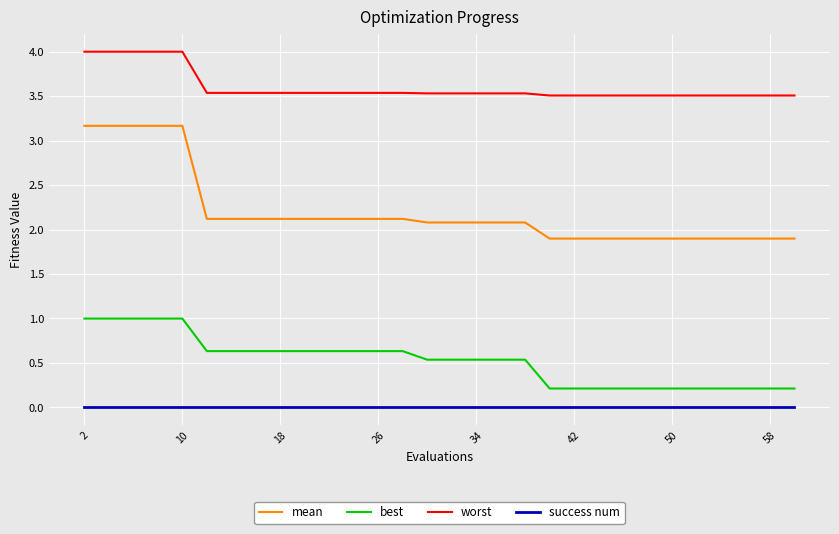

Which series has the largest total across all categories?

worst